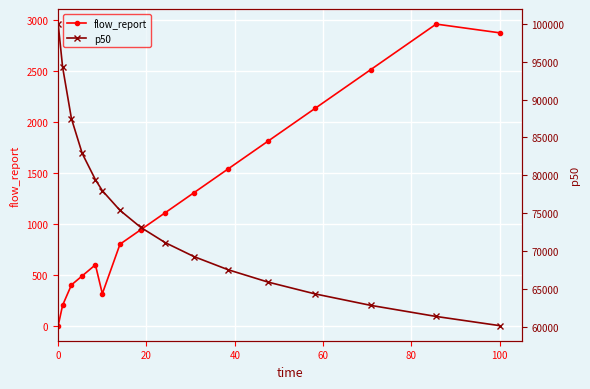

How many interior local valleys does the flow_report series have?

1